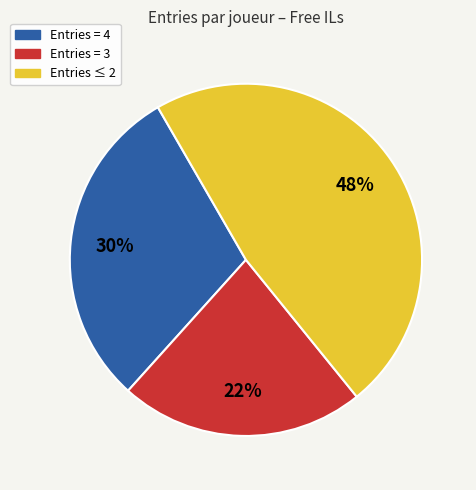

Is there any slice that represents more than half of the pie?

No